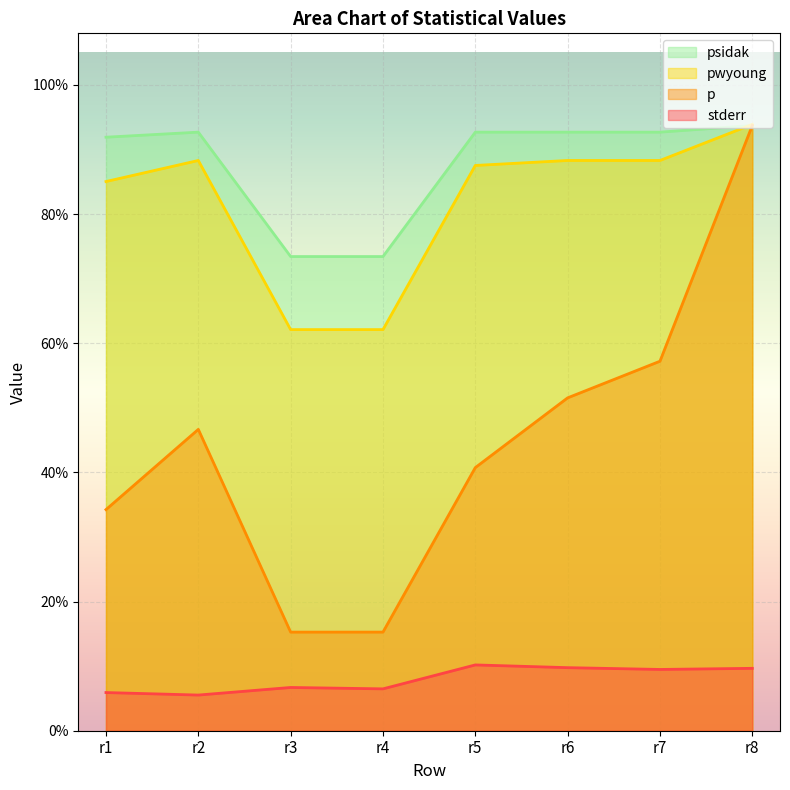

At how many categories does at least one series exceed 0?

8